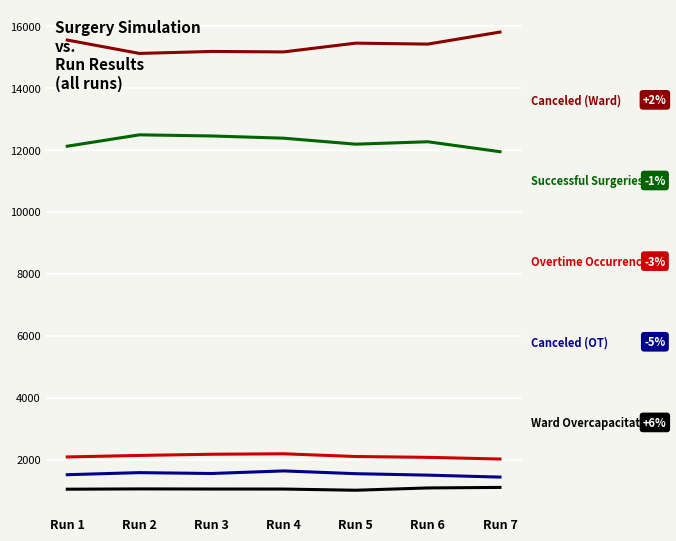

What is the total value across all series at Run 3?

32381